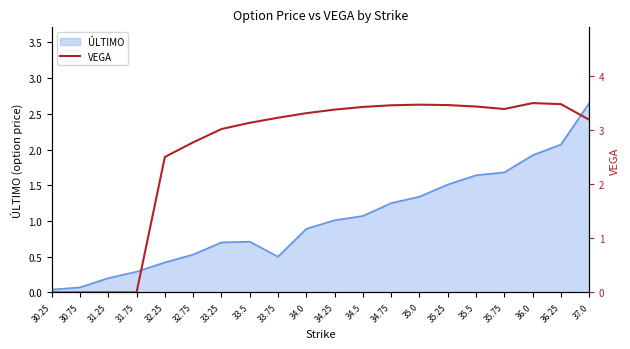

At which category does the data reach its first local valley?

35.75